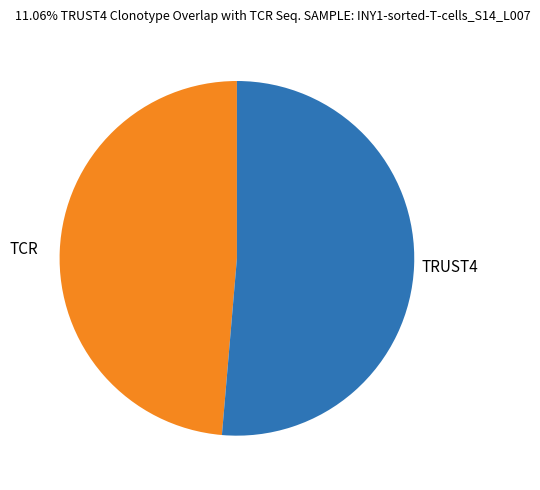

Is there a majority slice in this chart?

Yes